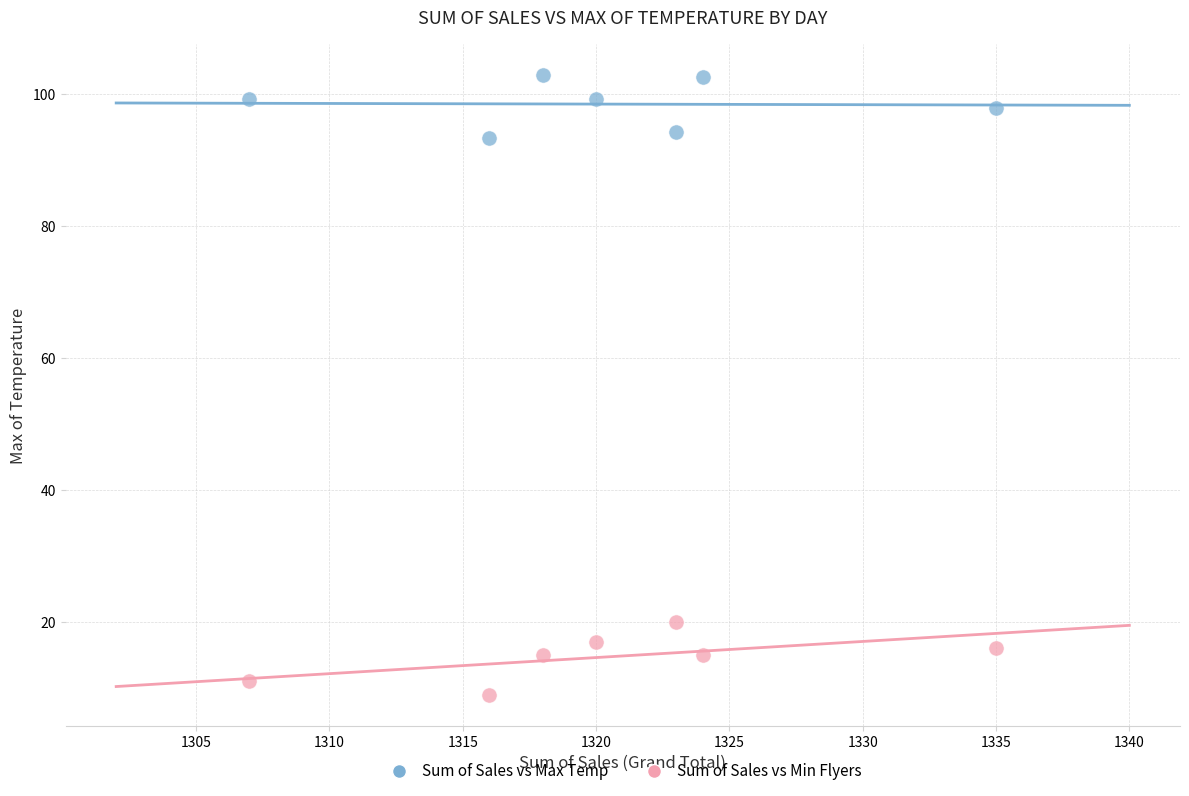

Which series contains the lowest Y value?

Sum of Sales vs Min Flyers